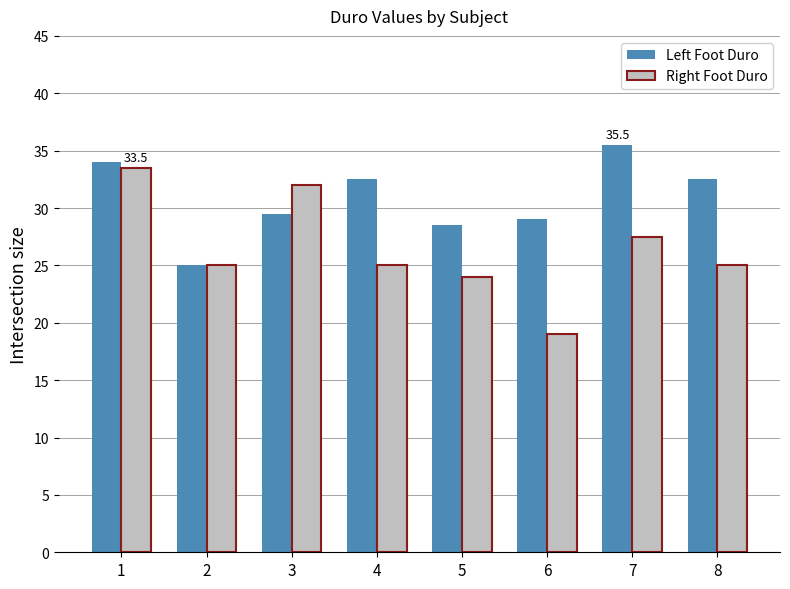

Which category has the lowest value across all series?

6